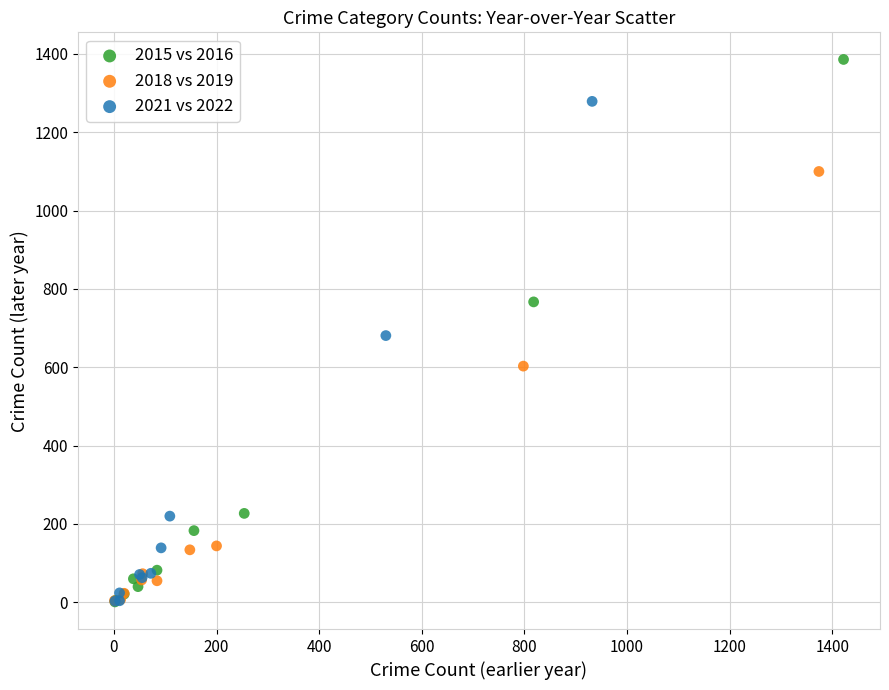

Which series contains the highest Y value?

2015 vs 2016